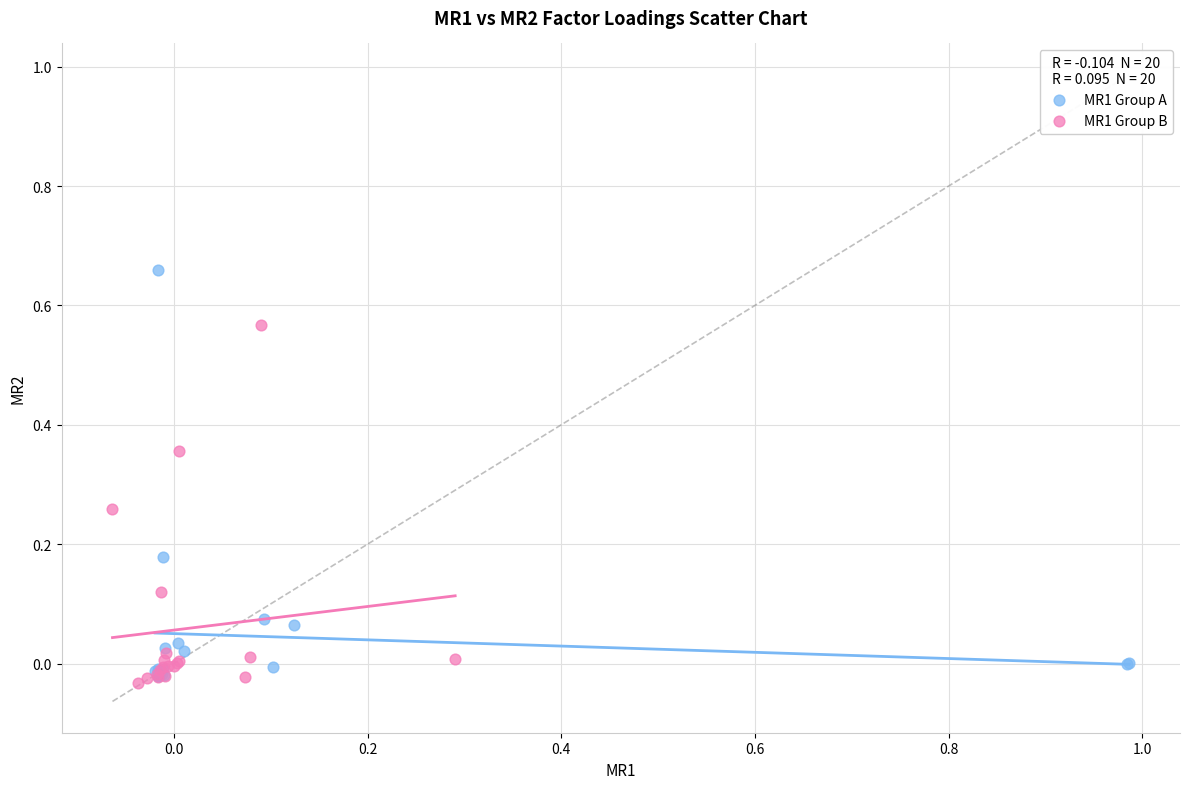

Which series has the largest Y range (max minus min)?

MR1 Group A